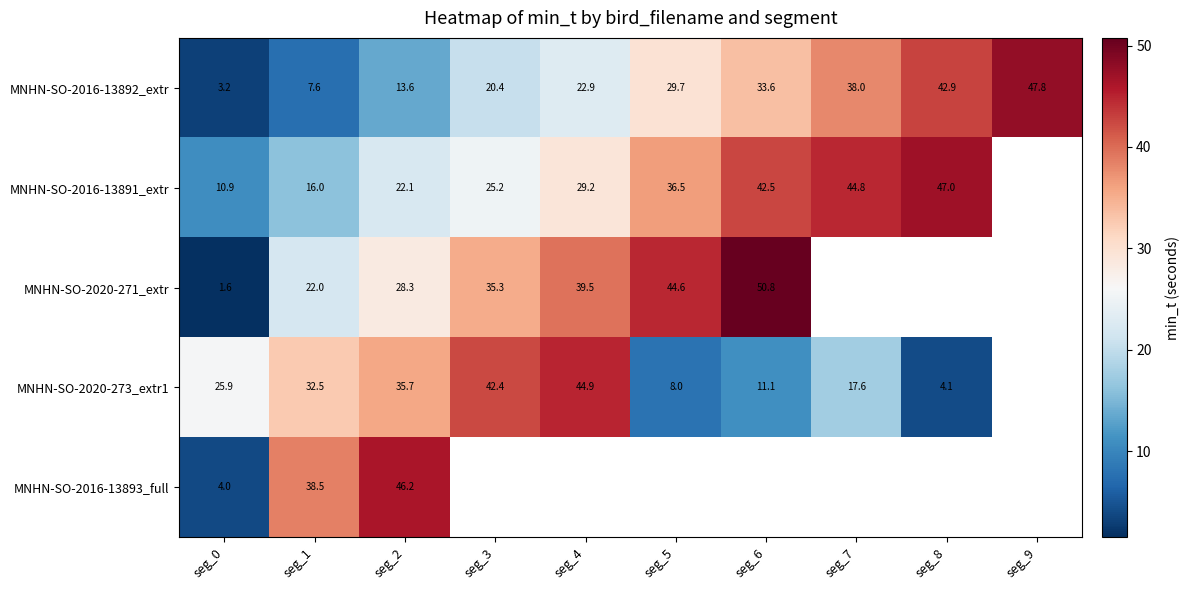

Which category has the lowest value in the MNHN-SO-2020-271_extr series?

seg_0